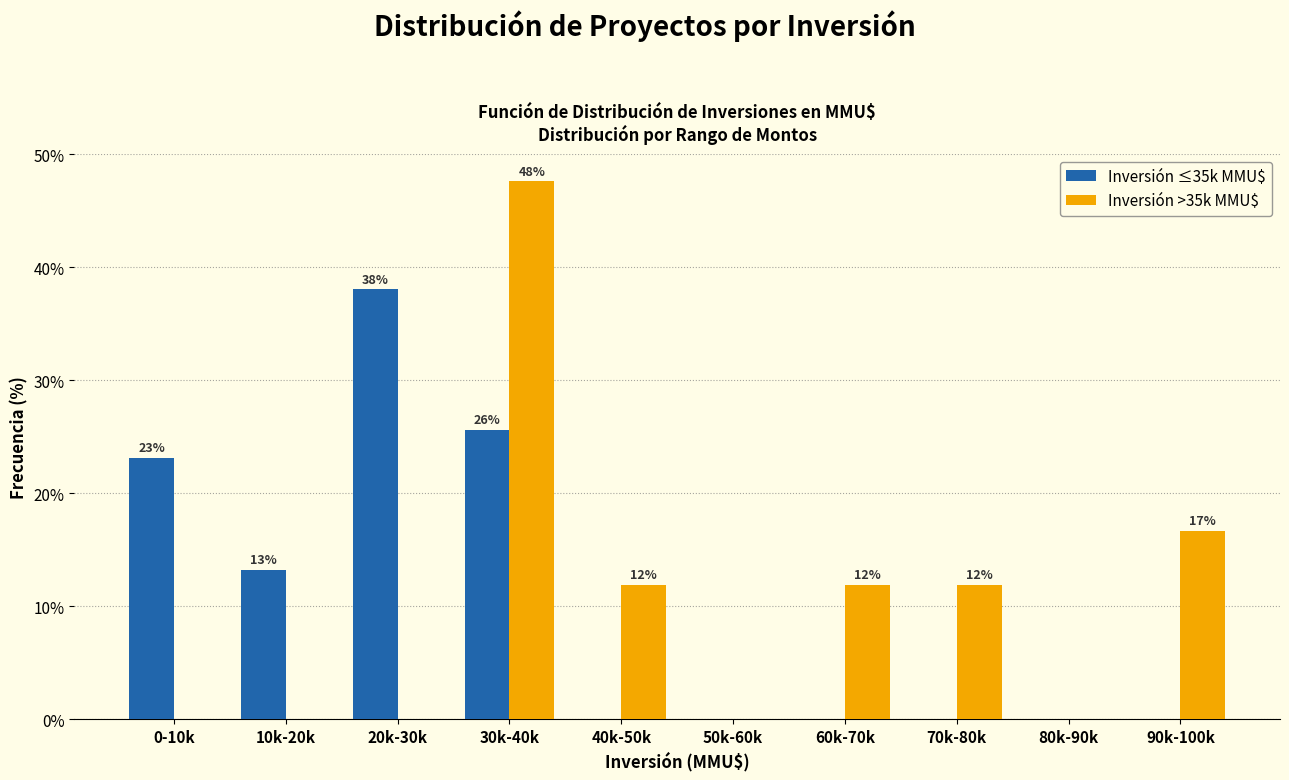

Reading right to left, extract all data points from this chart.

Inversión ≤35k MMU$: 90k-100k=0.0	80k-90k=0.0	70k-80k=0.0	60k-70k=0.0	50k-60k=0.0	40k-50k=0.0	30k-40k=25.6	20k-30k=38.0	10k-20k=13.2	0-10k=23.1
Inversión >35k MMU$: 90k-100k=16.7	80k-90k=0.0	70k-80k=11.9	60k-70k=11.9	50k-60k=0.0	40k-50k=11.9	30k-40k=47.6	20k-30k=0.0	10k-20k=0.0	0-10k=0.0